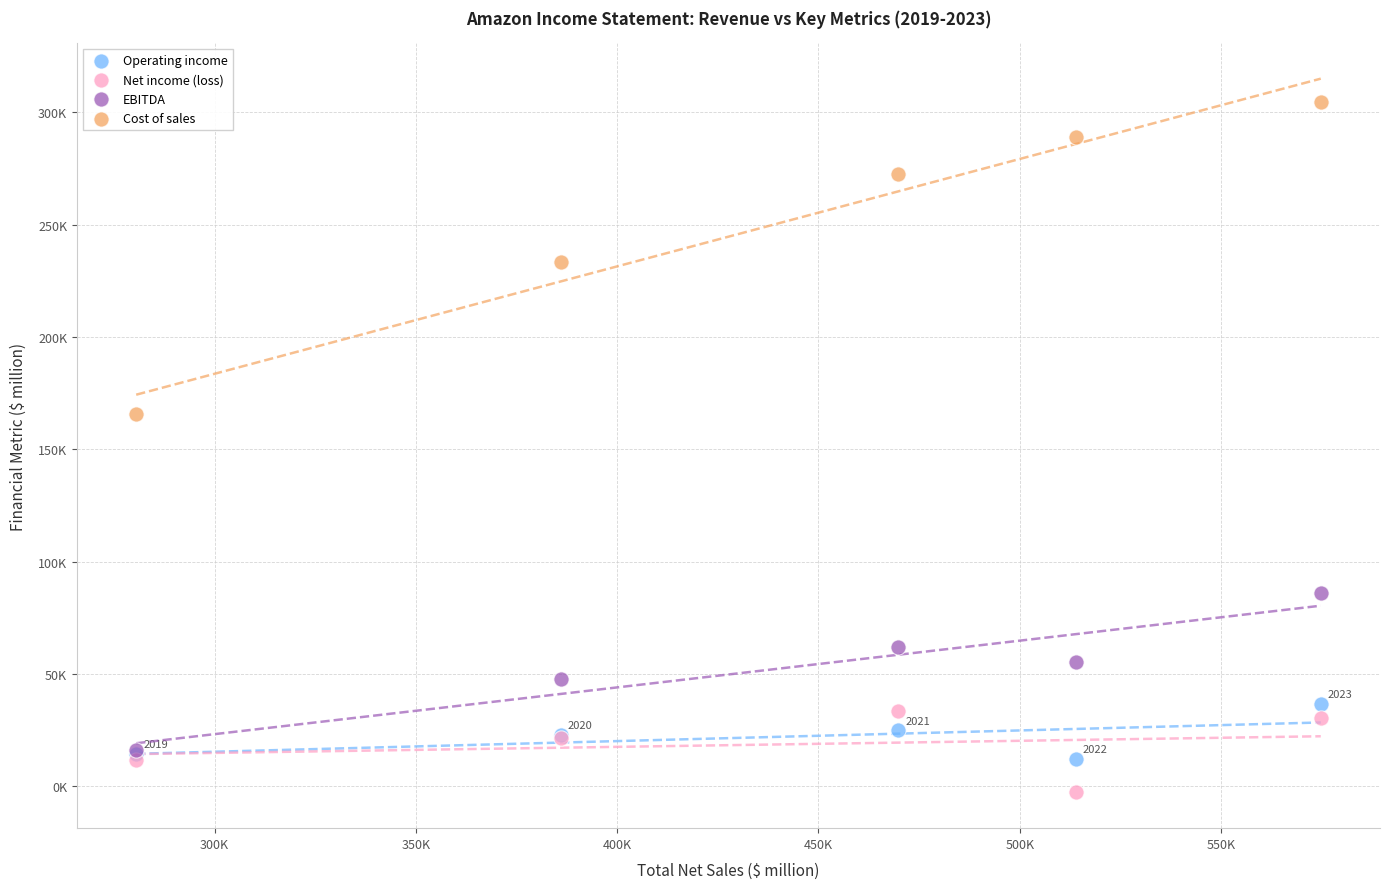

Which series reaches the maximum Y coordinate?

Cost of sales